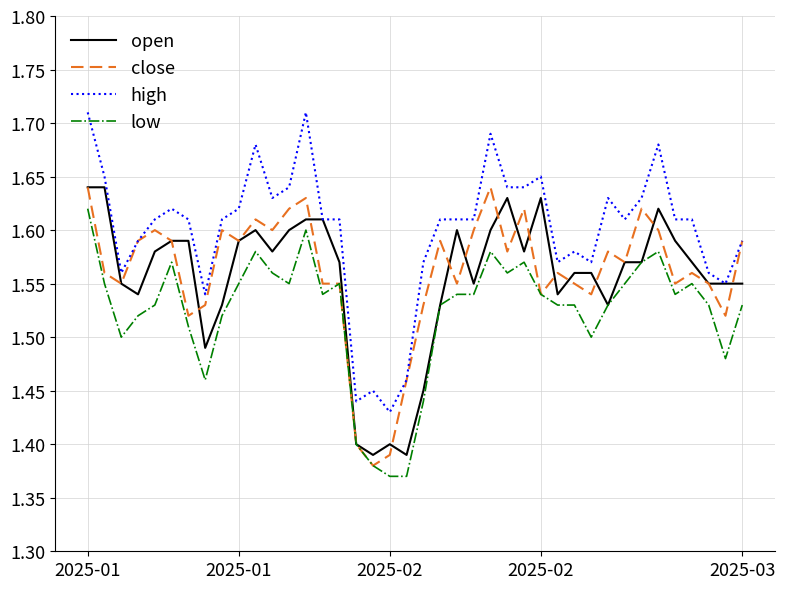

Which series has the largest total across all categories?

high